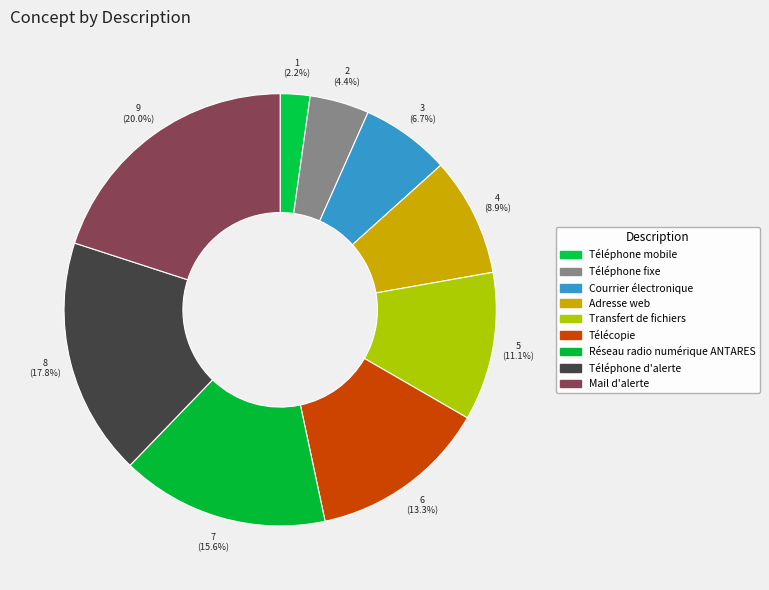

How many slices are in this pie chart?

9